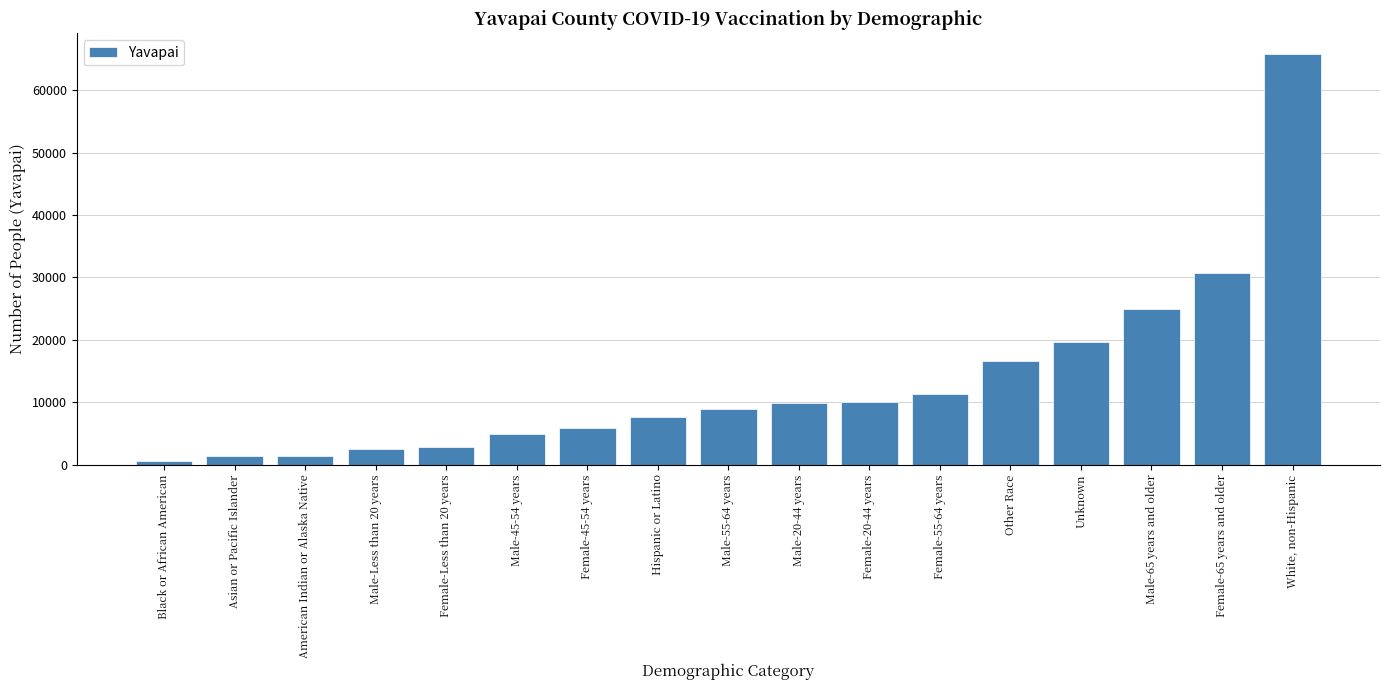

What is the difference between the maximum and second lowest values?

64478